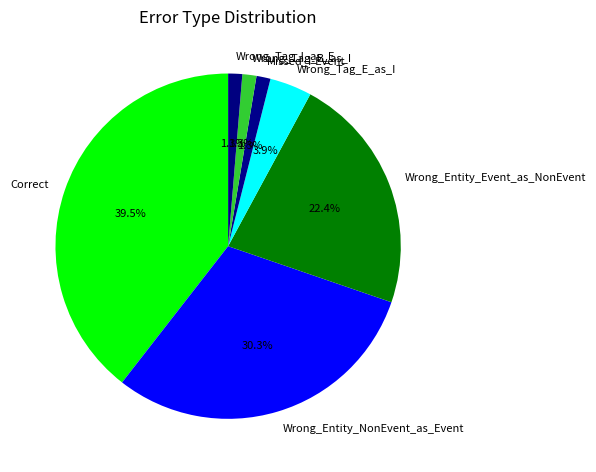

Approximately how many times larger is the value at Wrong_Tag_B_as_I compared to Wrong_Tag_E_as_I?

0.3